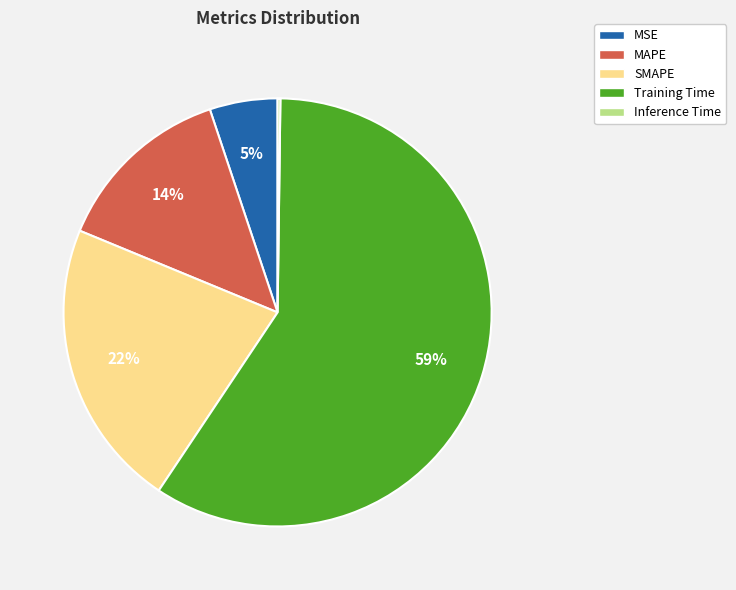

To the nearest percent, what is the average slice percentage?

20%